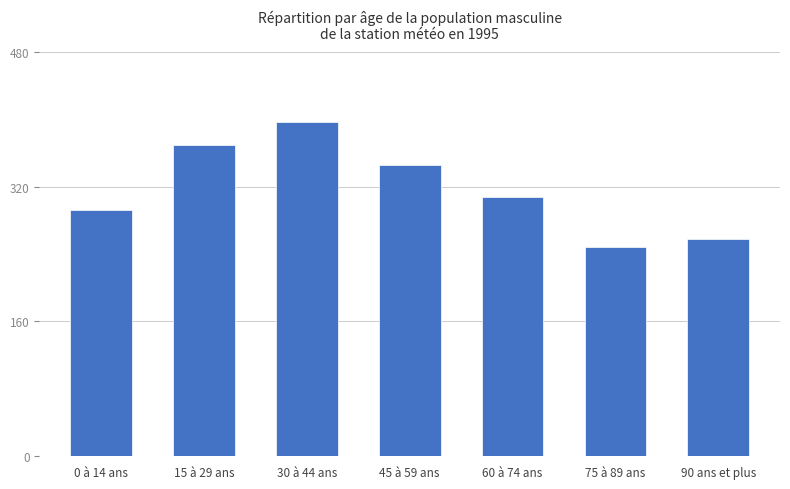

What is the change in value from 0 à 14 ans to 15 à 29 ans?

+77